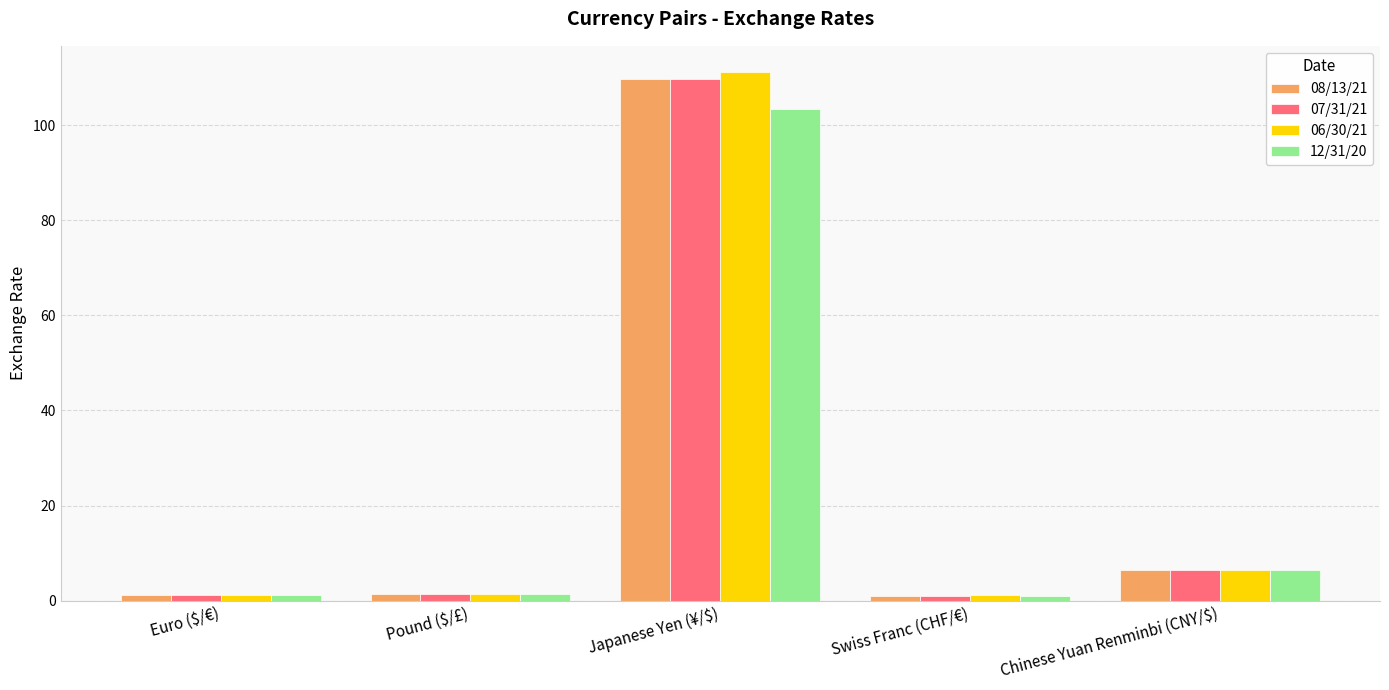

At which category is the sum across all series the highest?

Japanese Yen (¥/$)